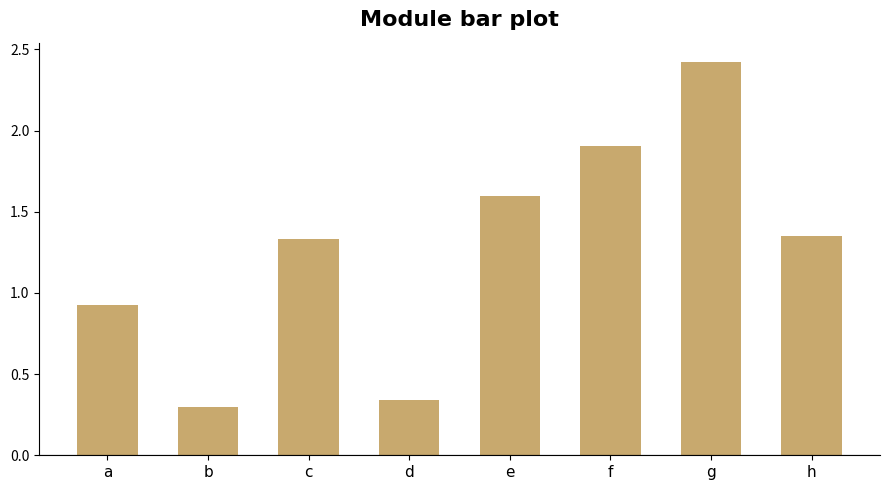

Where does the data first go above 1?

c